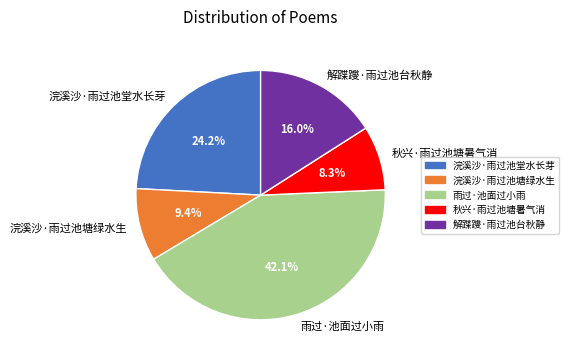

Which category has the smallest portion of the pie?

秋兴·雨过池塘暑气消